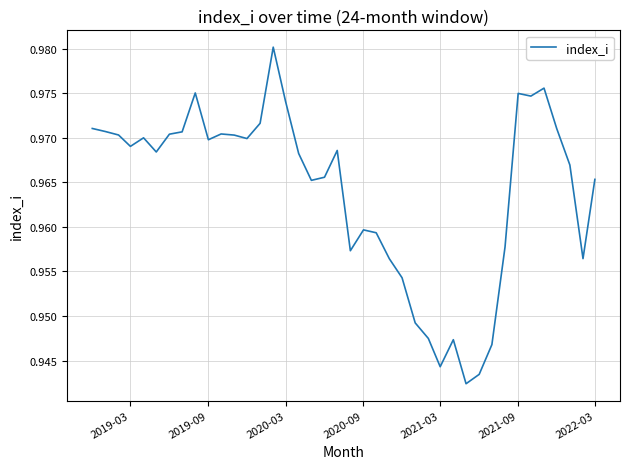

The chart shows a value of 0.3 at 2019-09. True or false?

False